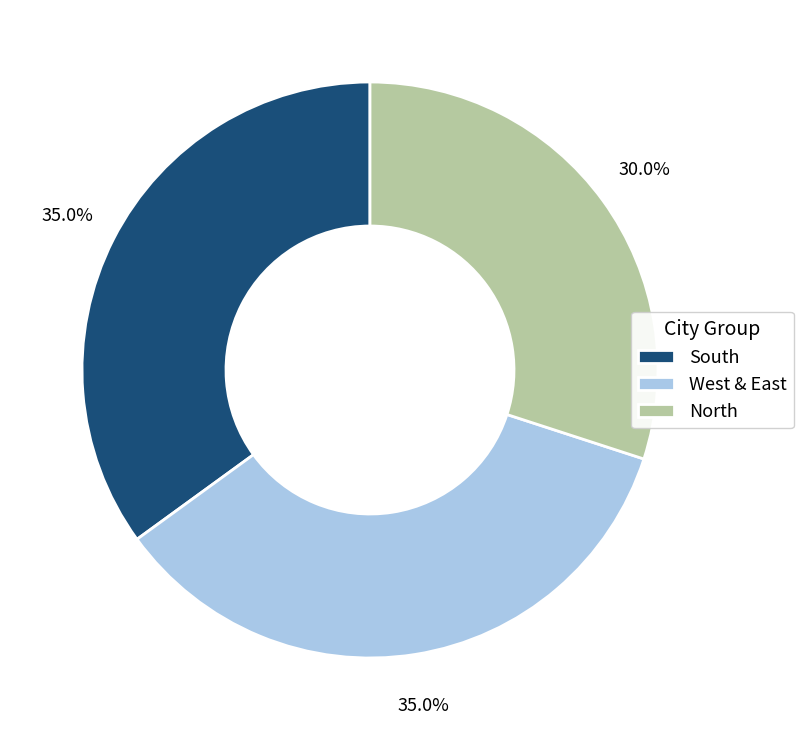

How many segments does this pie chart have?

3